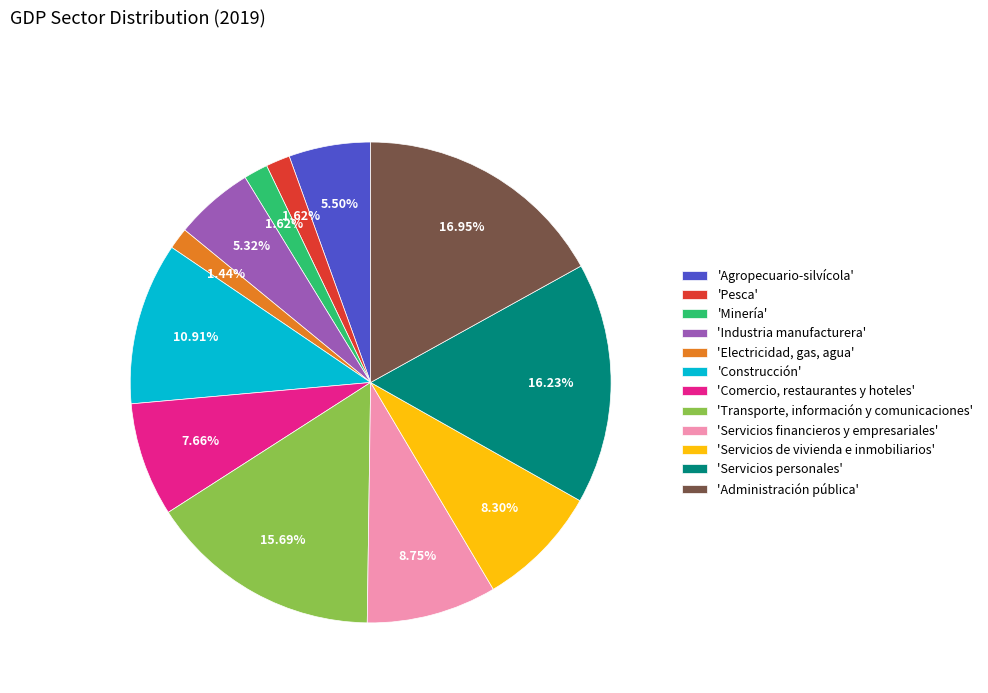

Does any single category account for the majority?

No